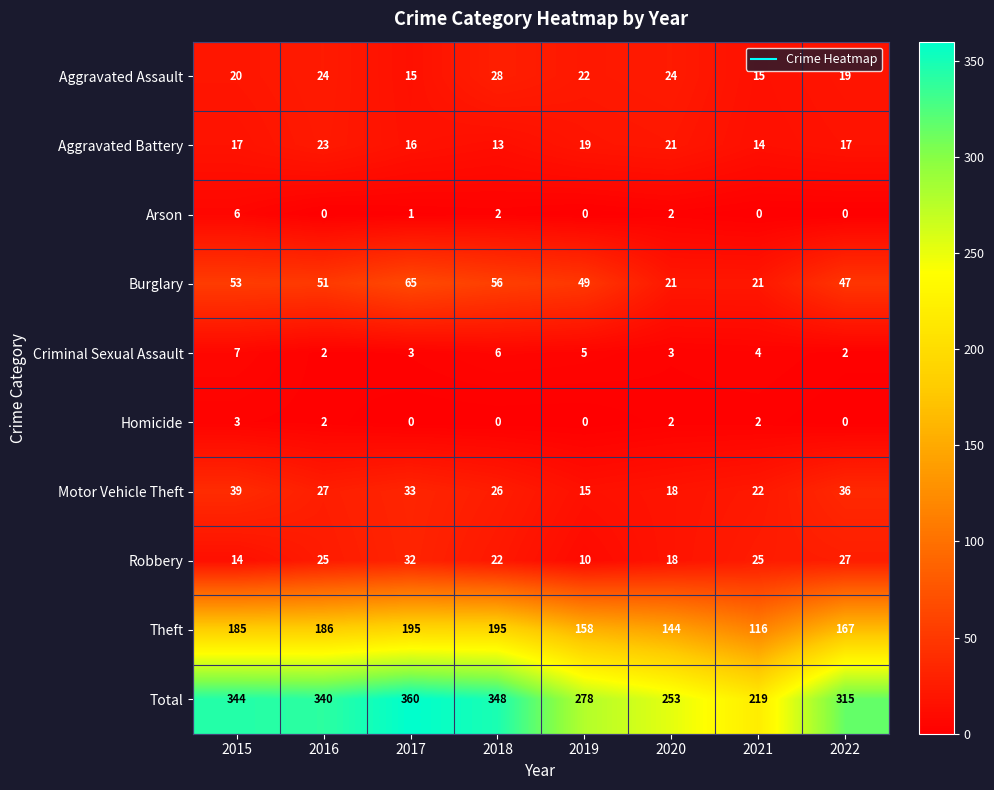

Which category has the highest value in the Homicide series?

2015